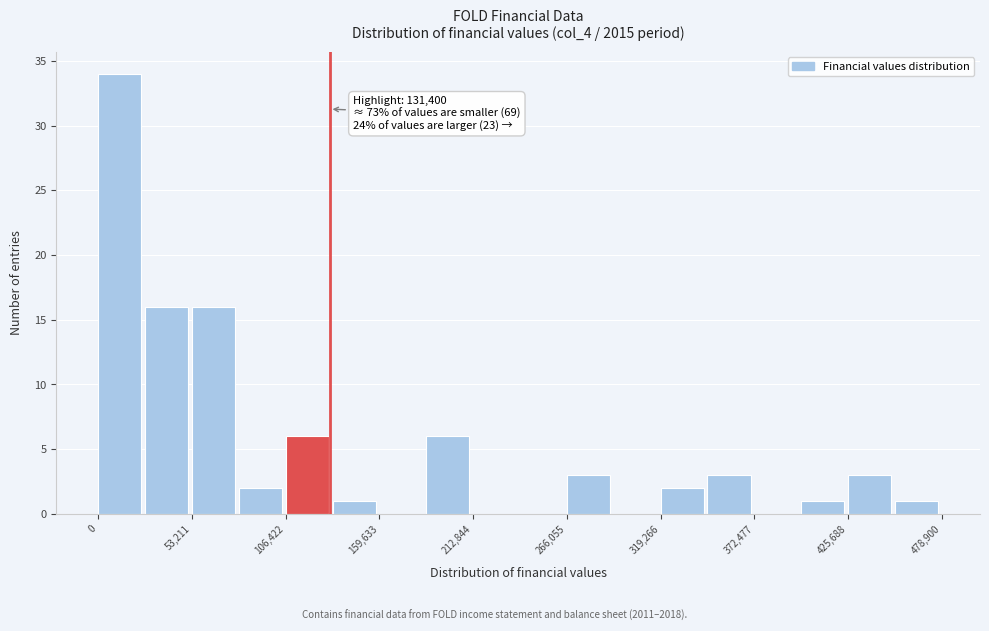

Around what value on the x-axis is the tallest bar? Give the approximate position of its centre, as read against the axis.

10000